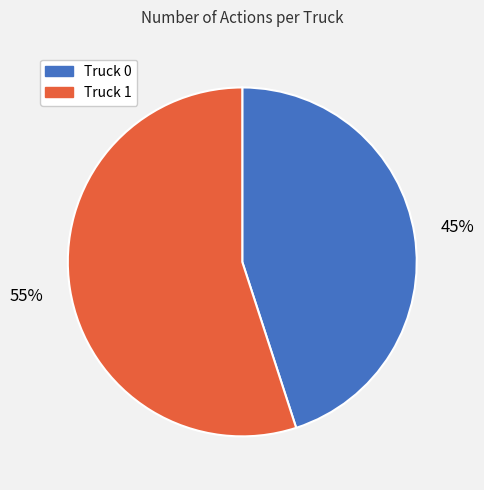

Is it true that Truck 0 is 34% of the pie?

False